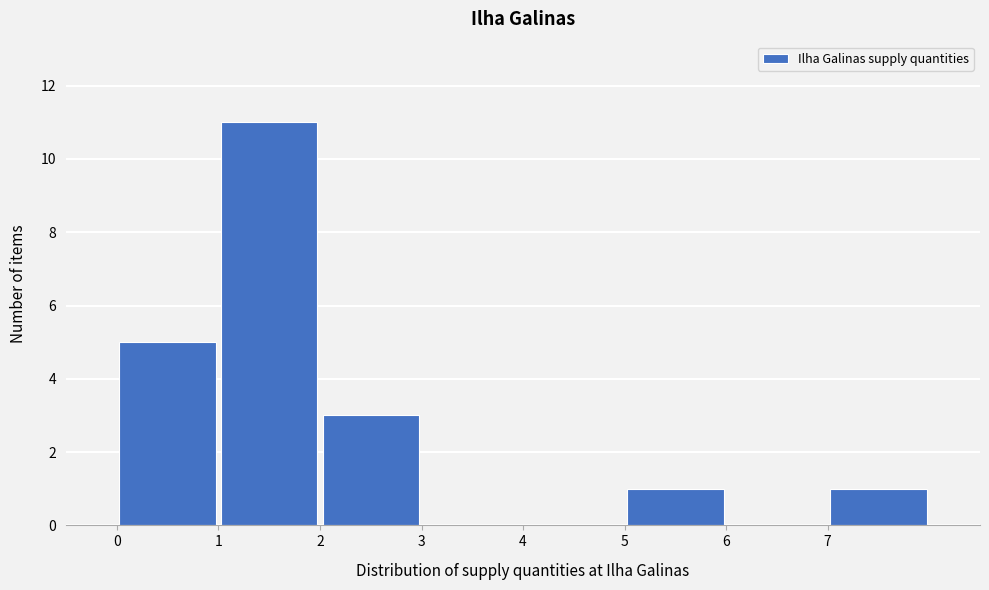

Over which range of the x-axis is the bar tallest?

1 to 2